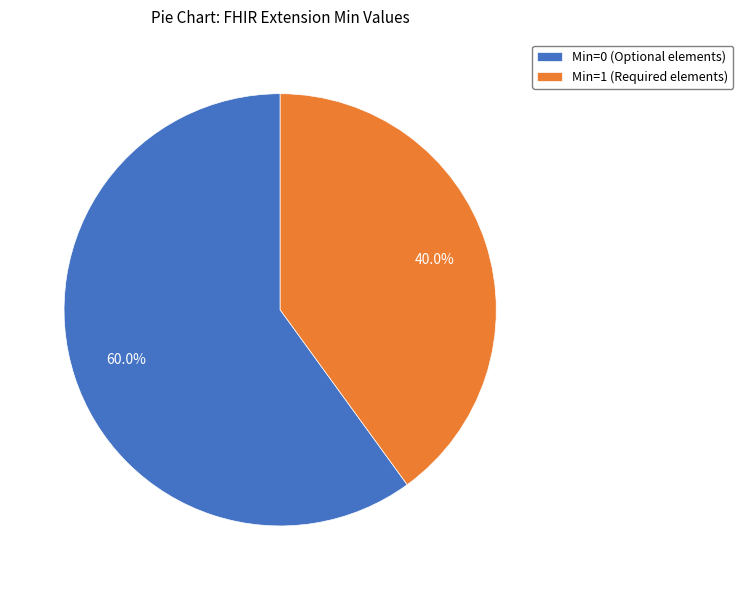

How many slices are in this pie chart?

2